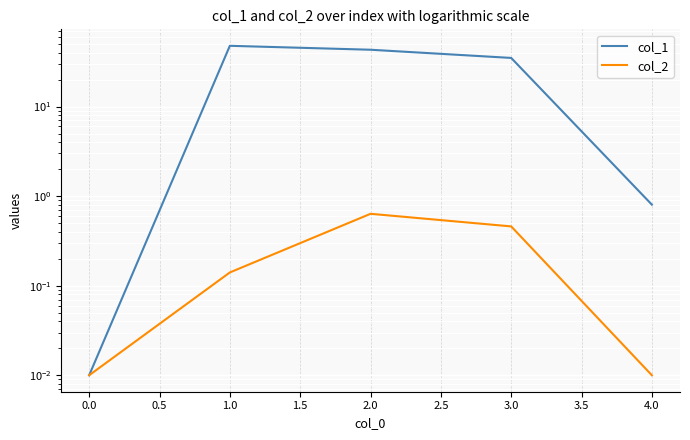

True or false: col_2 and col_1 intersect in this chart.

False